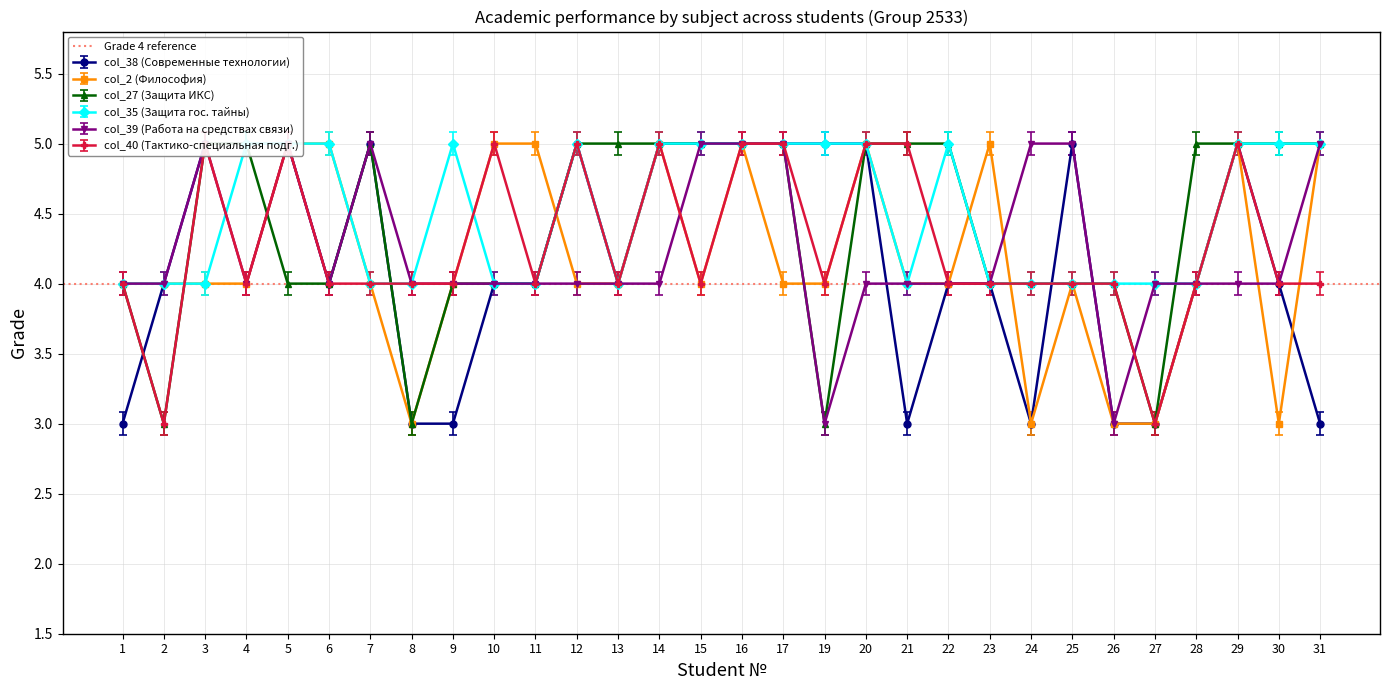

In col_35 (Защита гос. тайны), how many points are higher than both neighbors (excluding endpoints)?

3